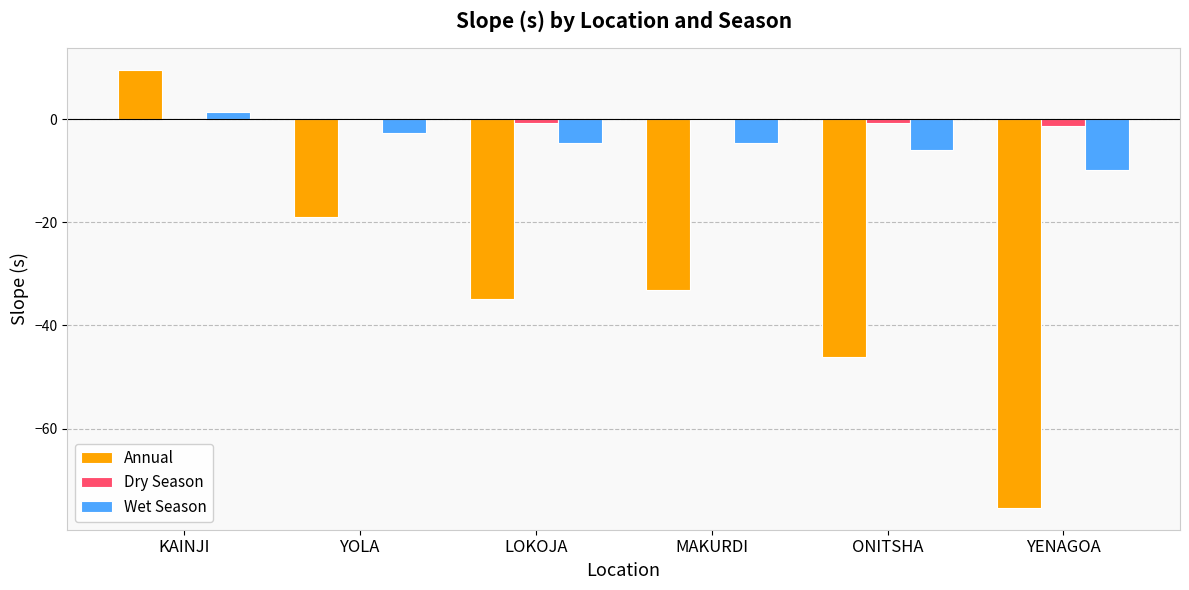

At which category is the sum across all series the highest?

KAINJI